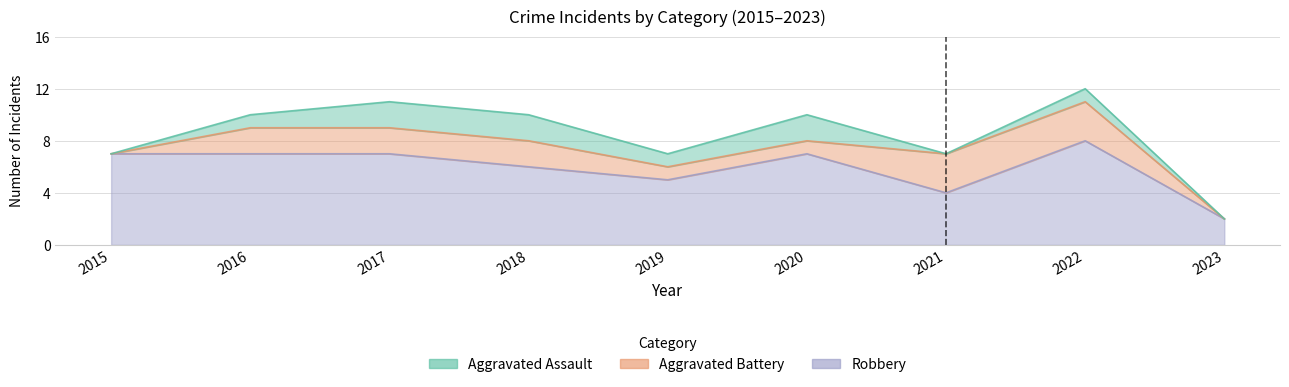

Where is the first local minimum for Aggravated Assault?

2019